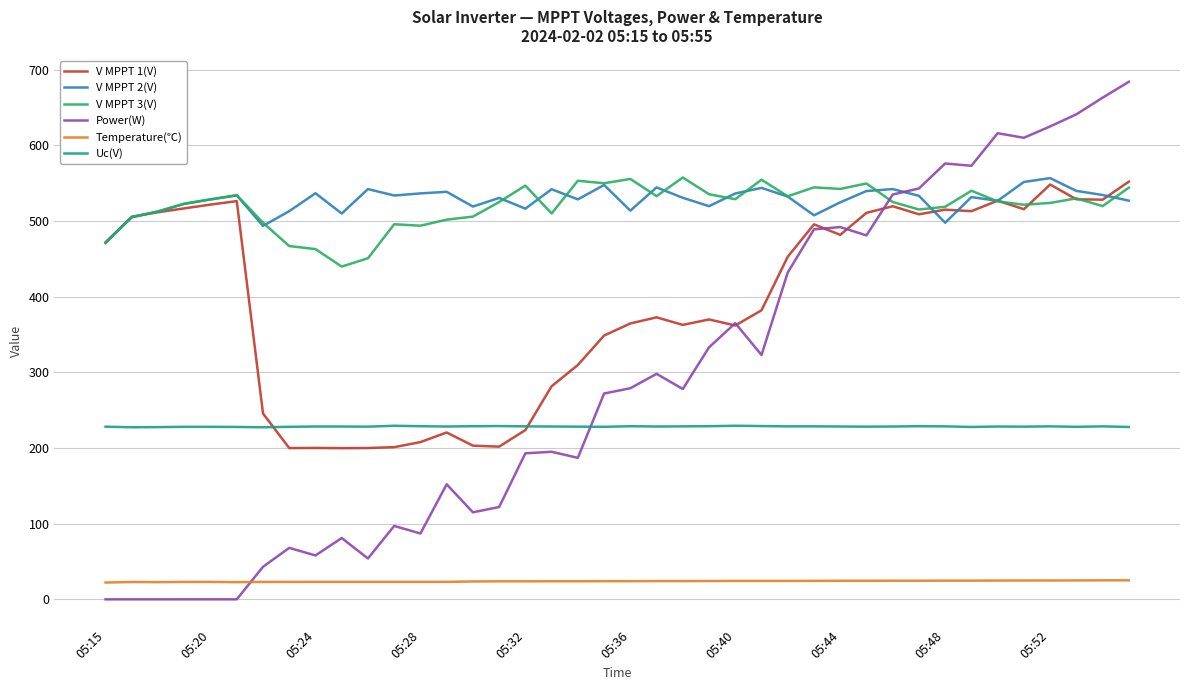

What is the highest value of the V MPPT 3(V) series?

557.5